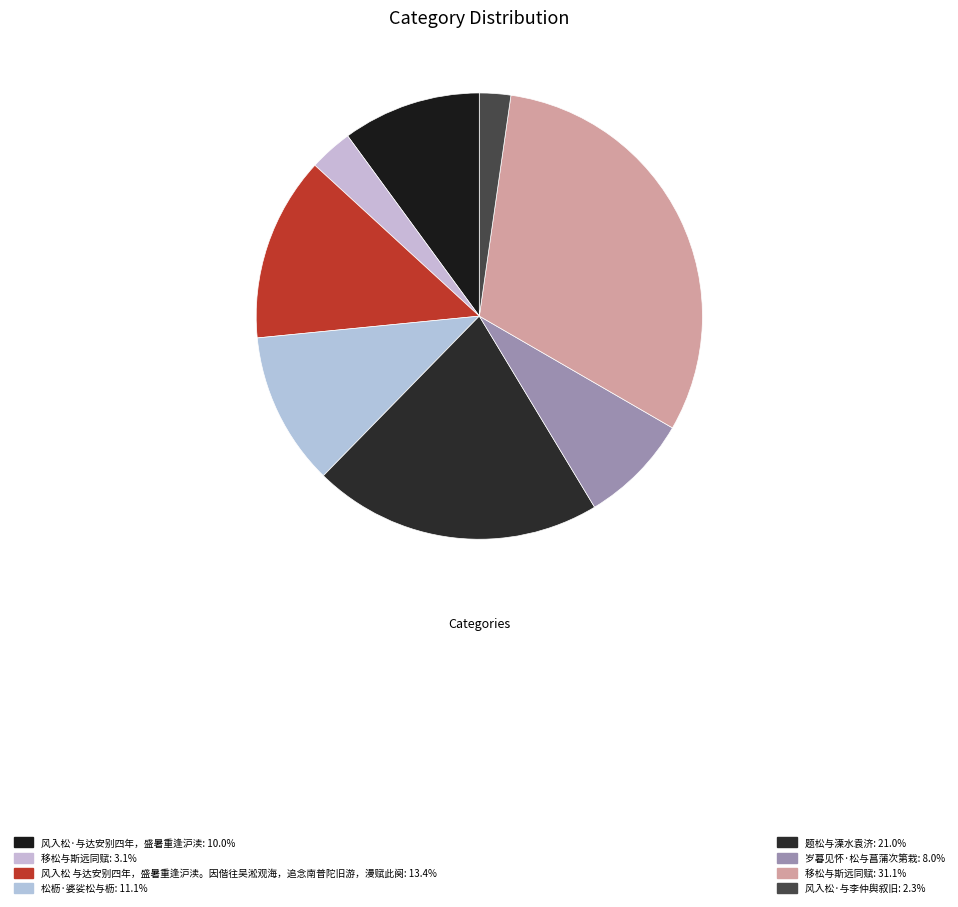

How many segments does this pie chart have?

8